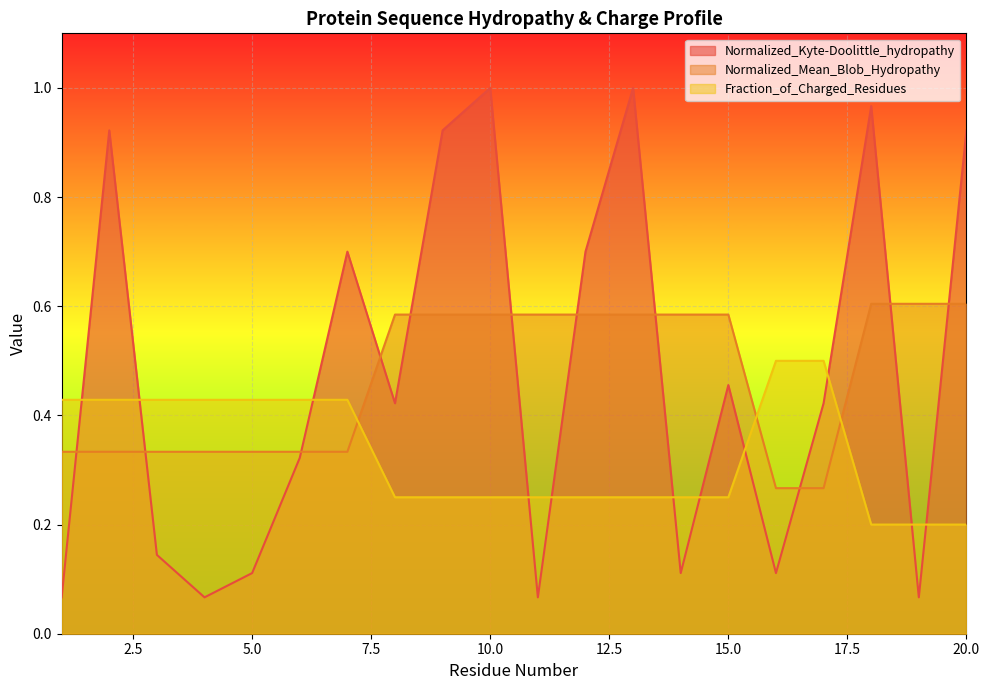

Count the Normalized_Mean_Blob_Hydropathy values in the range 0 to 1.

20